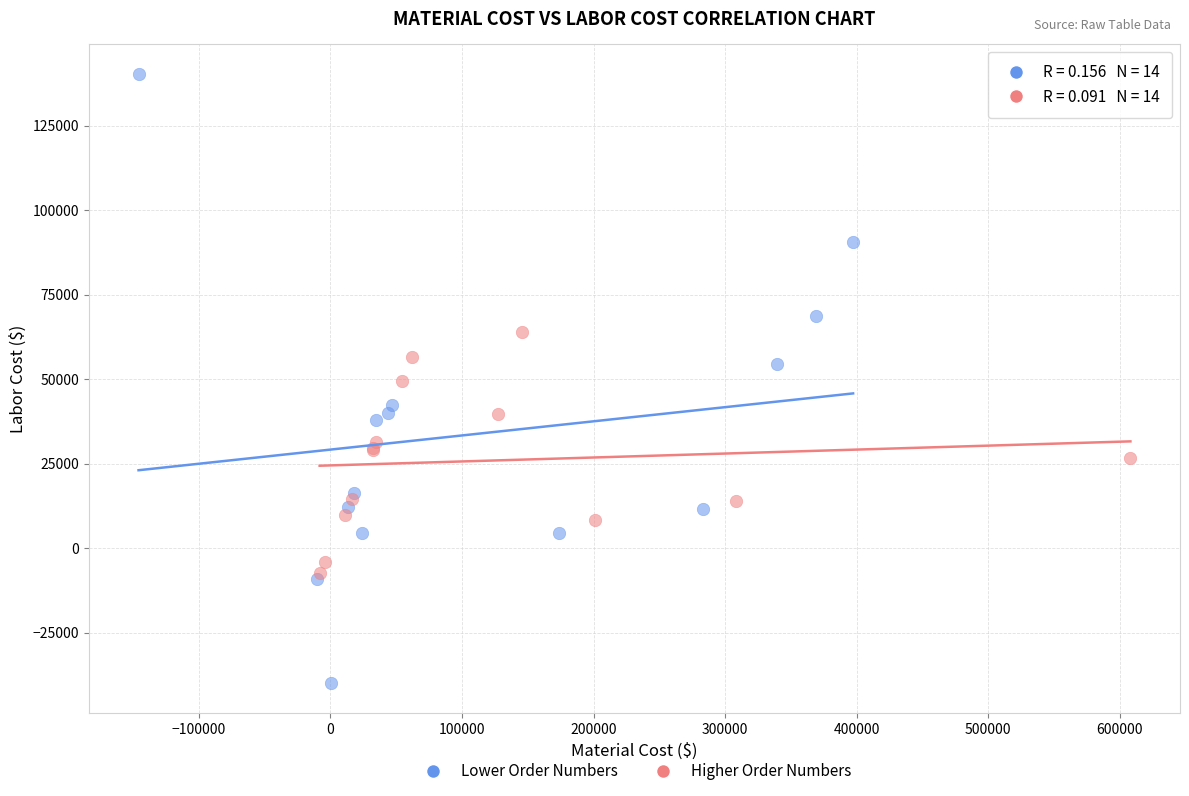

Which series reaches the minimum Y coordinate?

Lower Order Numbers